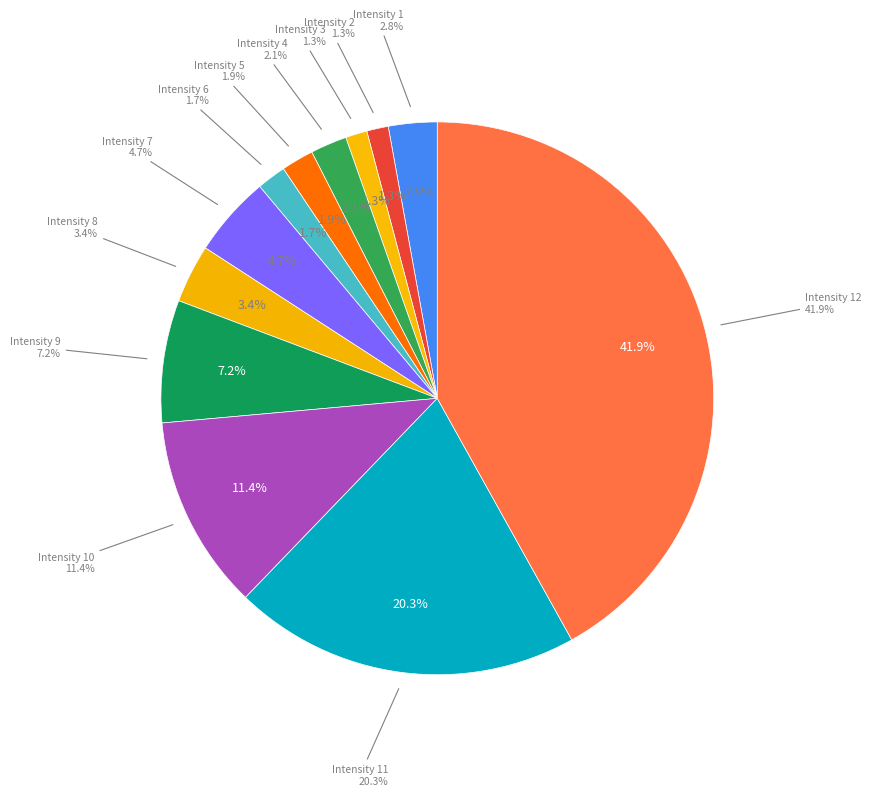

How many slices are in this pie chart?

12